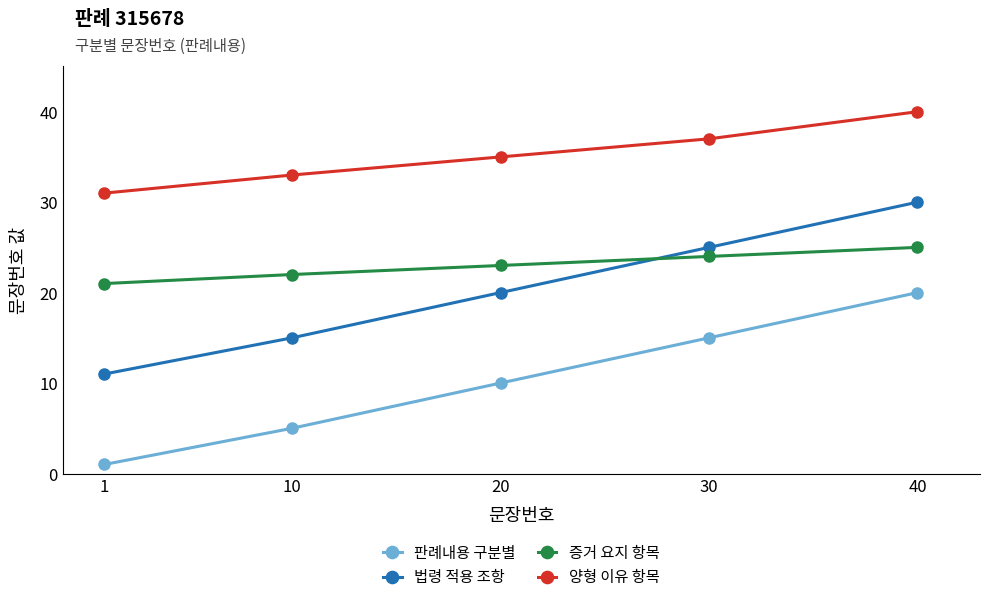

How many categories are shown in the chart?

5